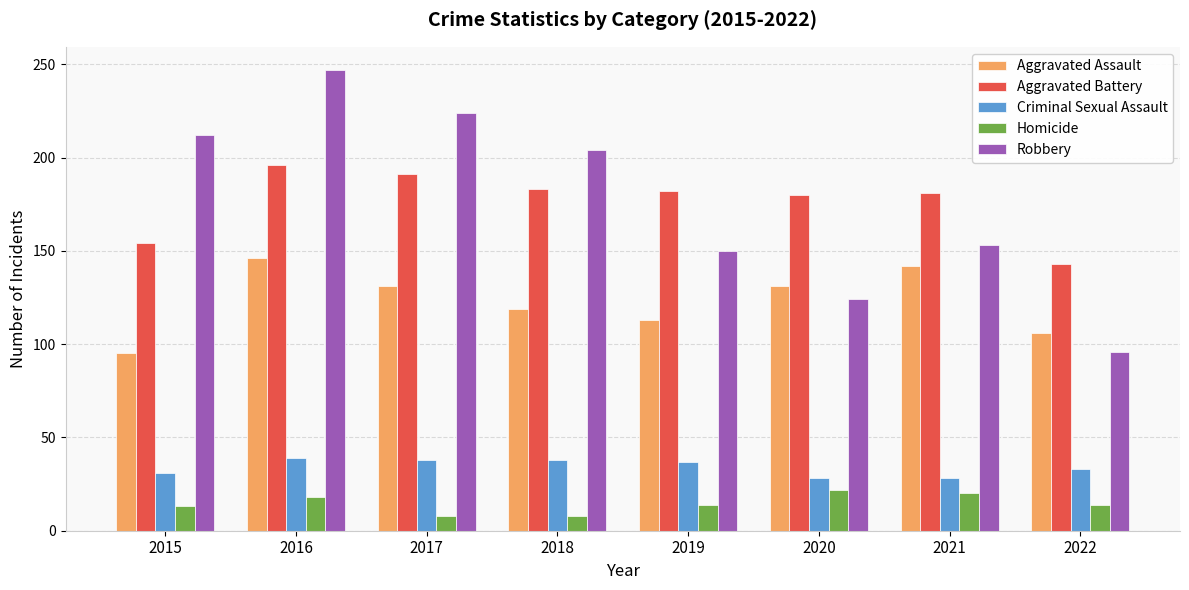

Between 2017 and 2021, which series saw the biggest shift?

Robbery